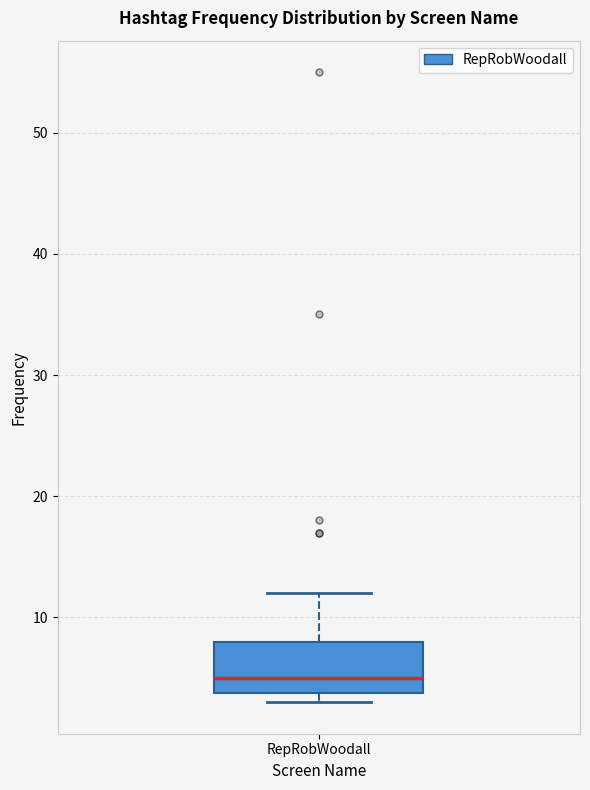

Read this box plot against the y-axis: the position of the median line, the range covered by the box, and the ends of both whiskers. The values are not printed on the chart, so give them approximately, as read against the axis.

median 5, box 4 to 8, whiskers 3 to 12